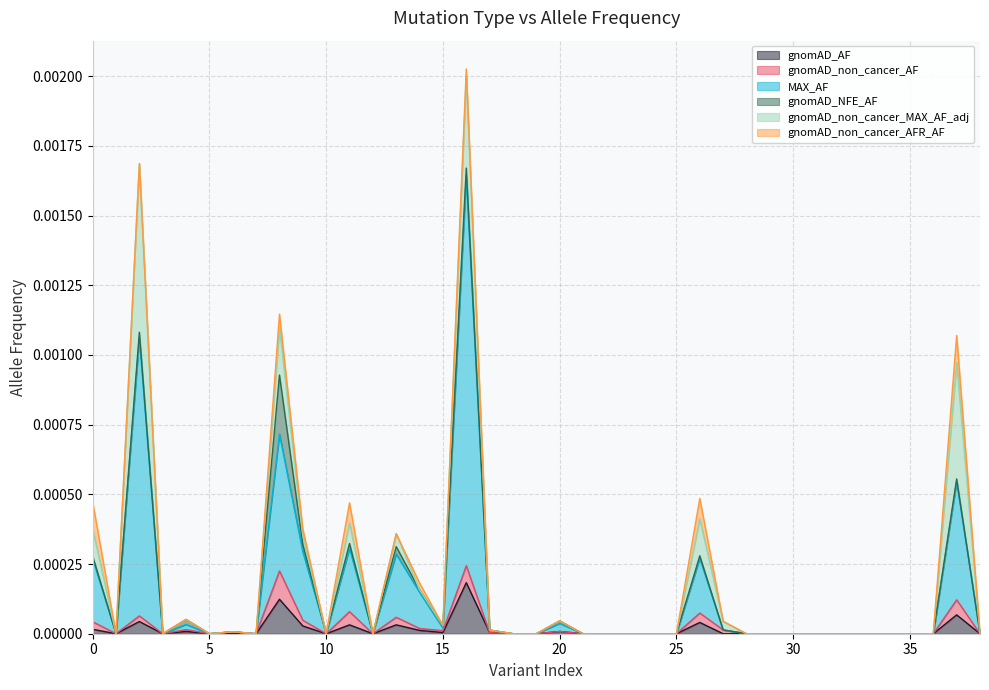

Rank the categories by MAX_AF value from highest to lowest.

16, 2, 8, 37, 9, 0, 11, 13, 26, 14, 20, 4, 15, 17, 1, 3, 5, 6, 7, 10, 12, 18, 19, 21, 22, 23, 24, 25, 27, 28, 29, 30, 31, 32, 33, 34, 35, 36, 38